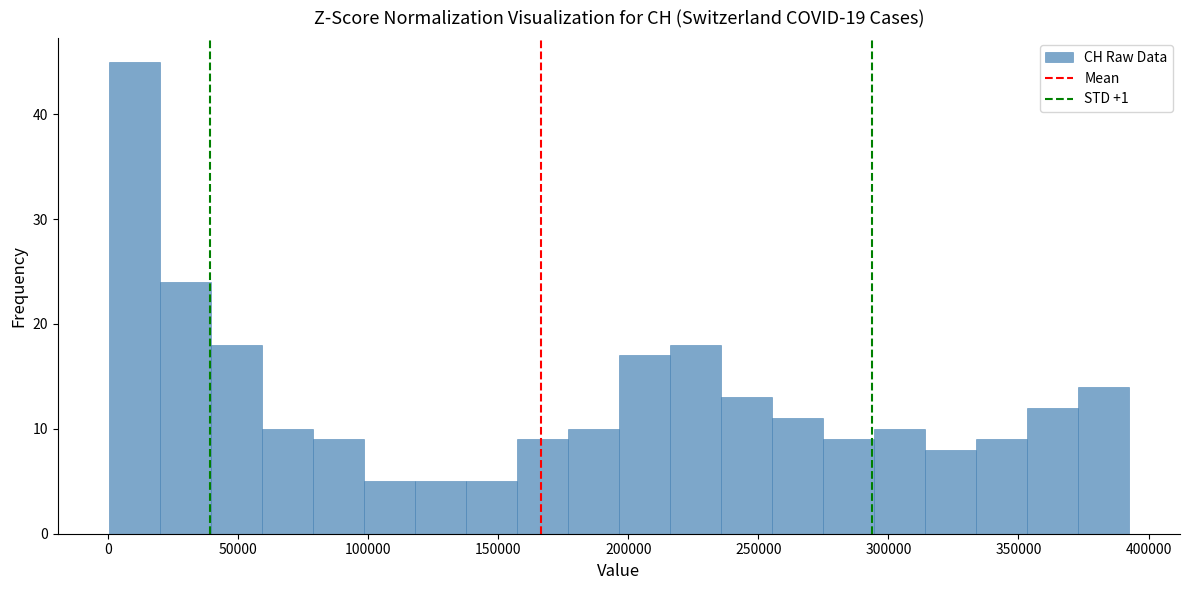

Around what value on the x-axis is the tallest bar? Give the approximate position of its centre, as read against the axis.

10000